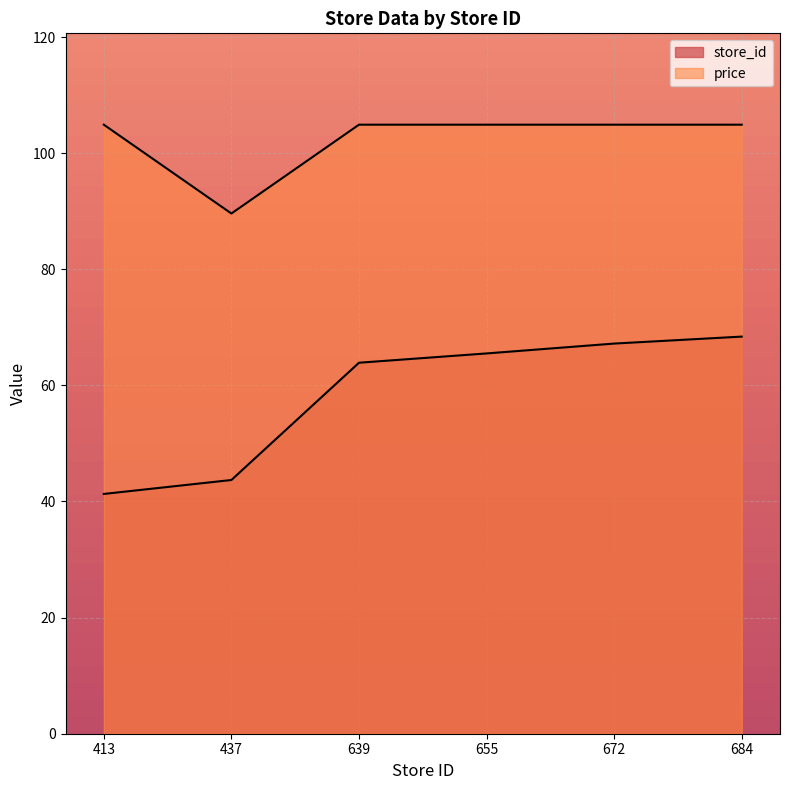

What is the difference between the maximum and minimum values in the price series?

15.3